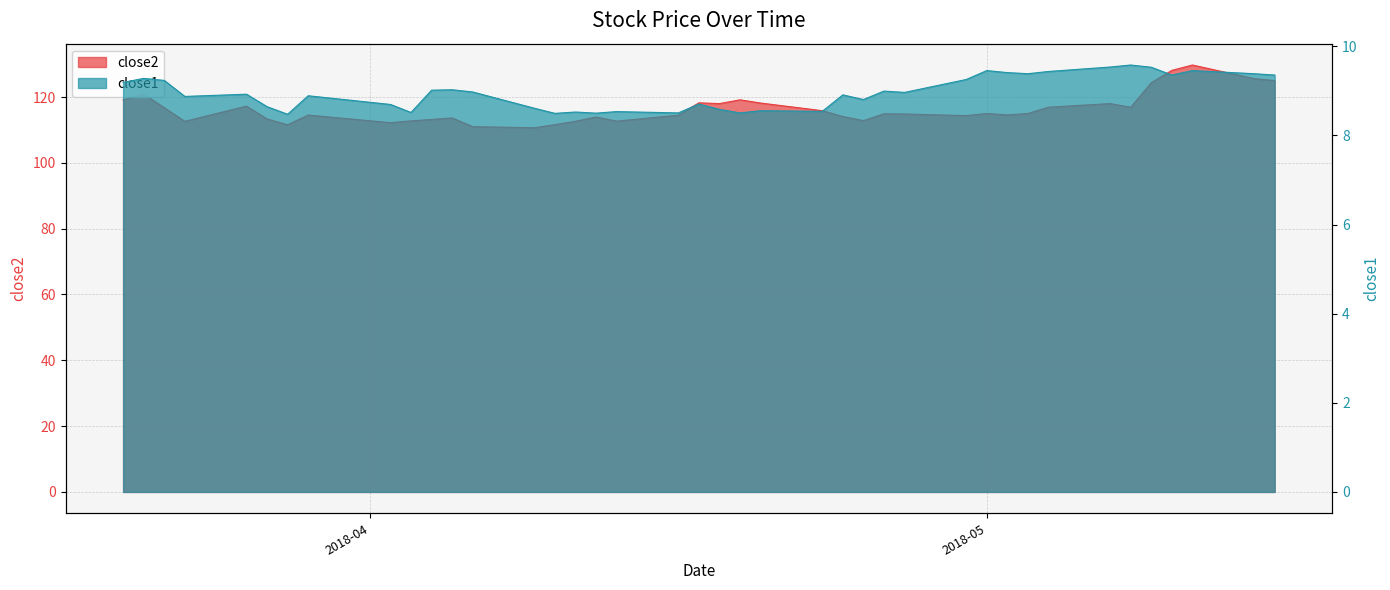

What is the sum of all close1 values?

358.6